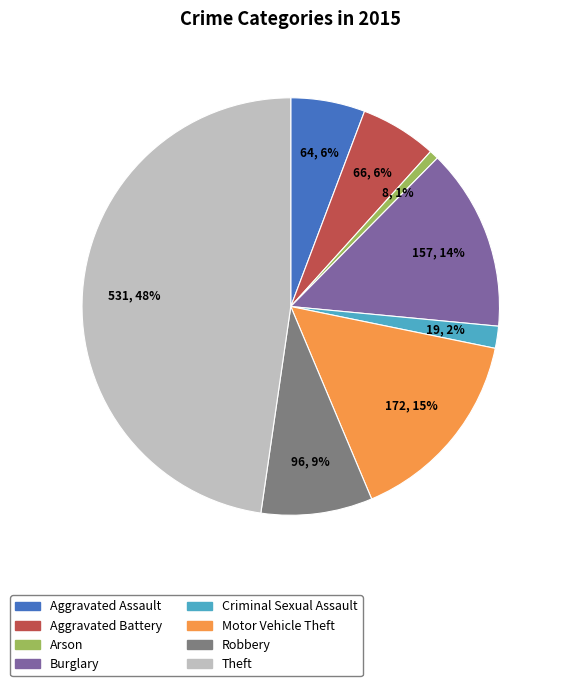

How many slices are in this pie chart?

8